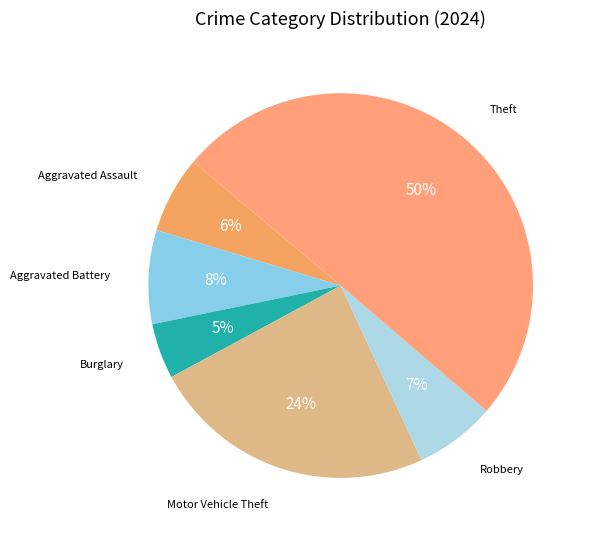

Which has a higher value, Motor Vehicle Theft or Theft?

Theft